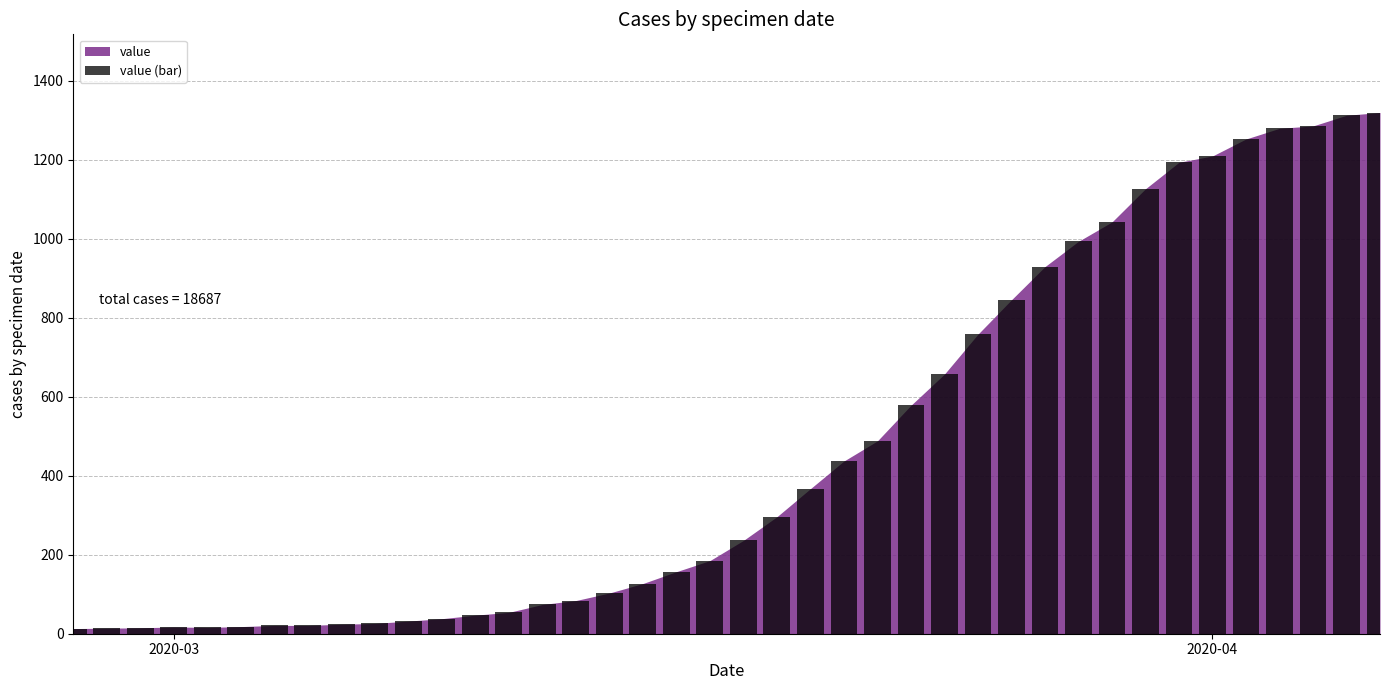

What is the maximum value shown in the chart?

1319